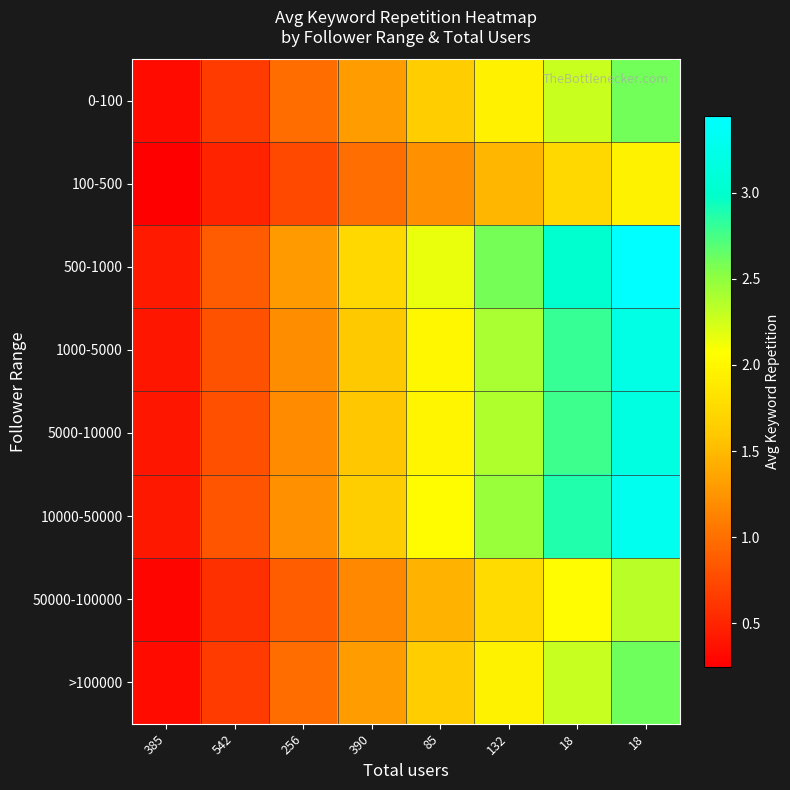

What is the spread (max minus min) of values at 18?

1.3